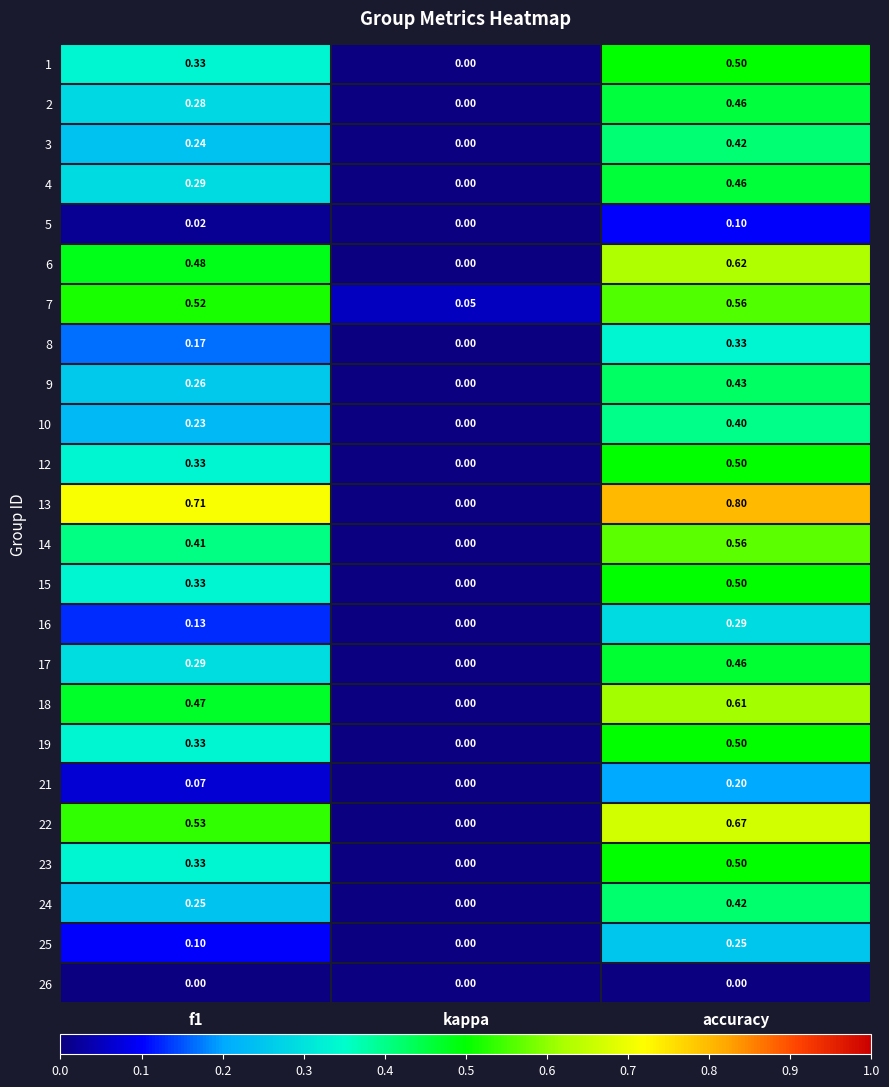

Which series has the largest range (max minus min)?

13